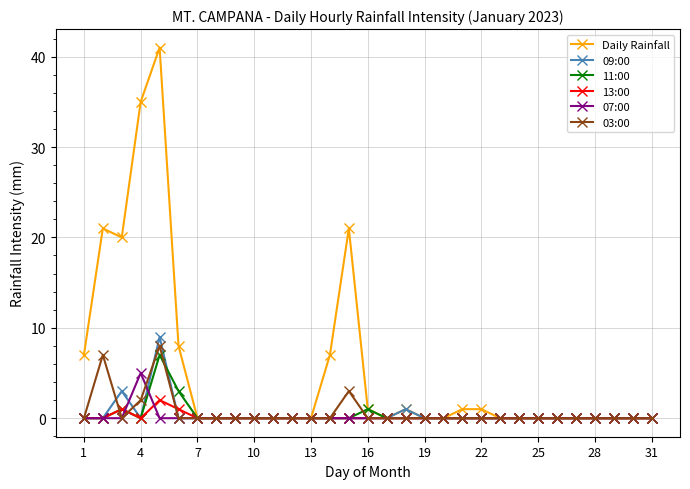

Reading left to right, list all the values displayed in this chart.

Daily Rainfall: 7	21	20	35	41	8	0	0	0	0	0	0	0	7	21	1	0	1	0	0	1	1	0	0	0	0	0	0	0	0	0
09:00: 0	0	3	0	9	0	0	0	0	0	0	0	0	0	0	0	0	1	0	0	0	0	0	0	0	0	0	0	0	0	0
11:00: 0	0	1	0	7	3	0	0	0	0	0	0	0	0	0	1	0	0	0	0	0	0	0	0	0	0	0	0	0	0	0
13:00: 0	0	1	0	2	1	0	0	0	0	0	0	0	0	0	0	0	0	0	0	0	0	0	0	0	0	0	0	0	0	0
07:00: 0	0	0	5	0	0	0	0	0	0	0	0	0	0	0	0	0	0	0	0	0	0	0	0	0	0	0	0	0	0	0
03:00: 0	7	0	2	8	0	0	0	0	0	0	0	0	0	3	0	0	0	0	0	0	0	0	0	0	0	0	0	0	0	0